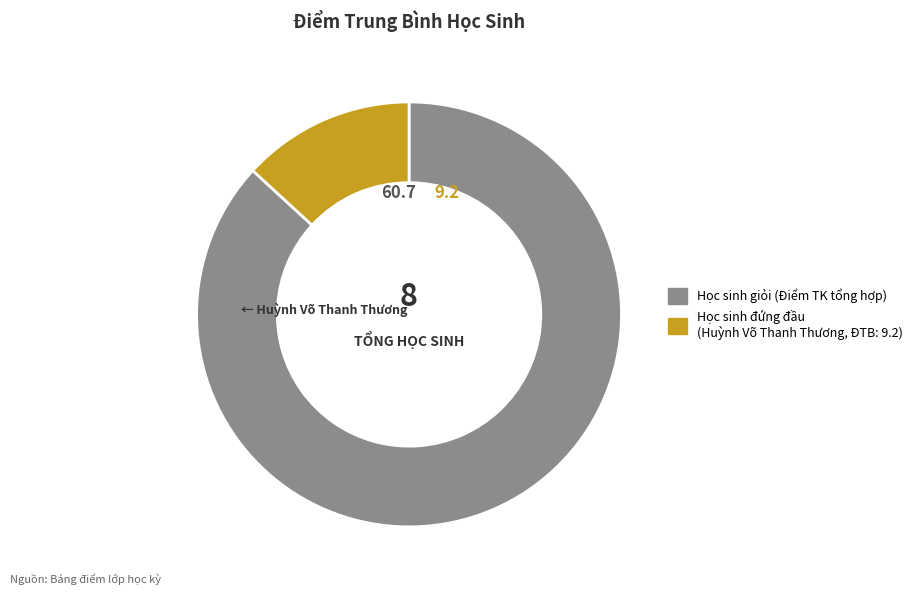

How many segments does this pie chart have?

2